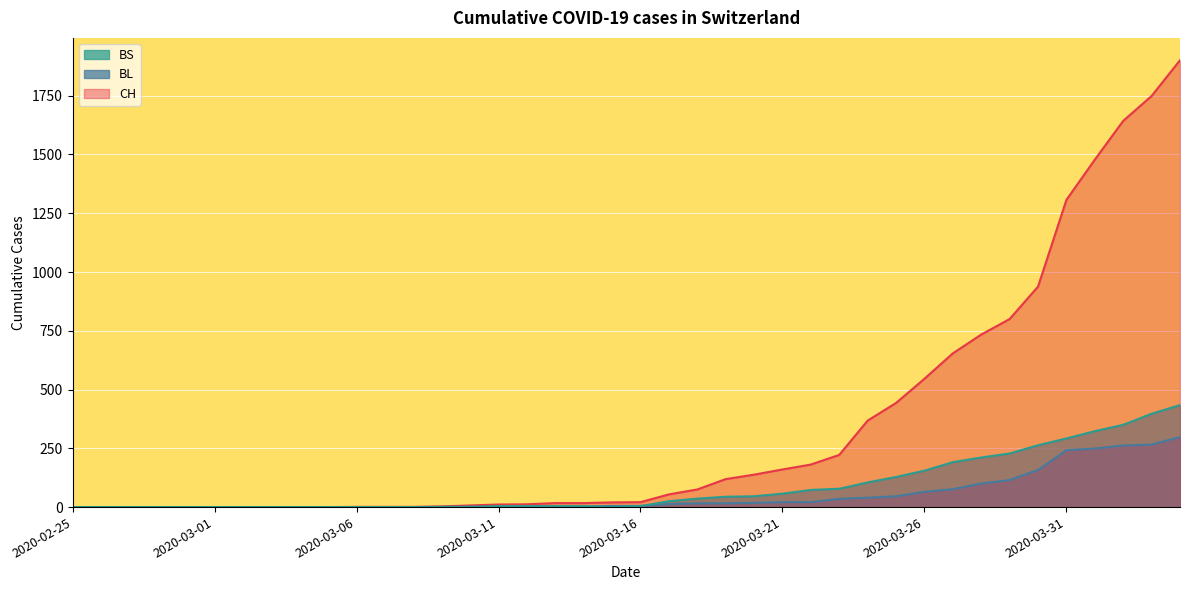

How many lines are shown in the chart?

3